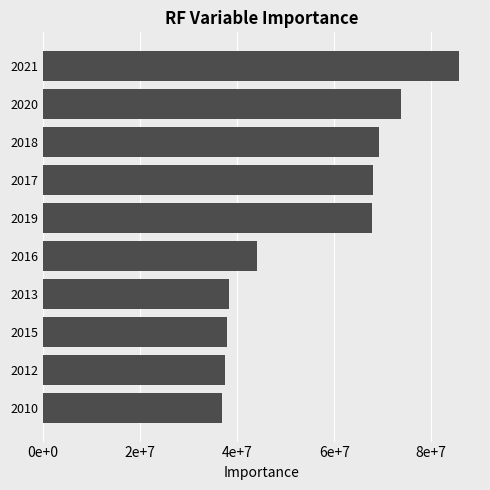

What is the difference between the maximum and second lowest values?

48293000